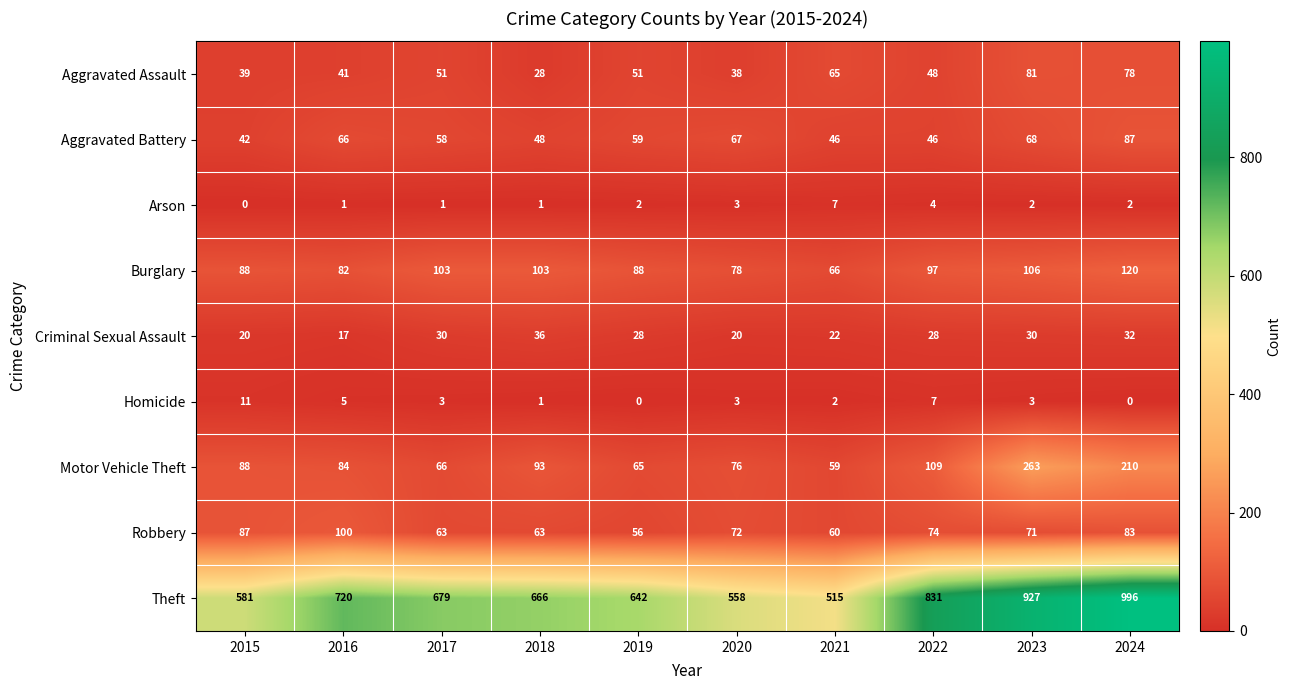

At how many categories does at least one series exceed 580?

8